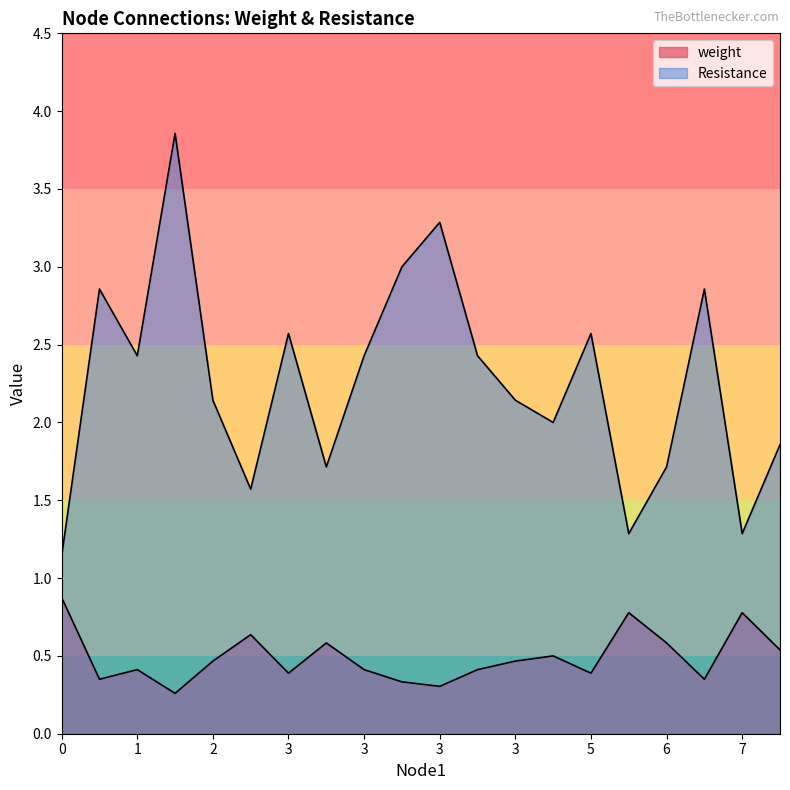

True or false: weight and Resistance cross at least once.

False